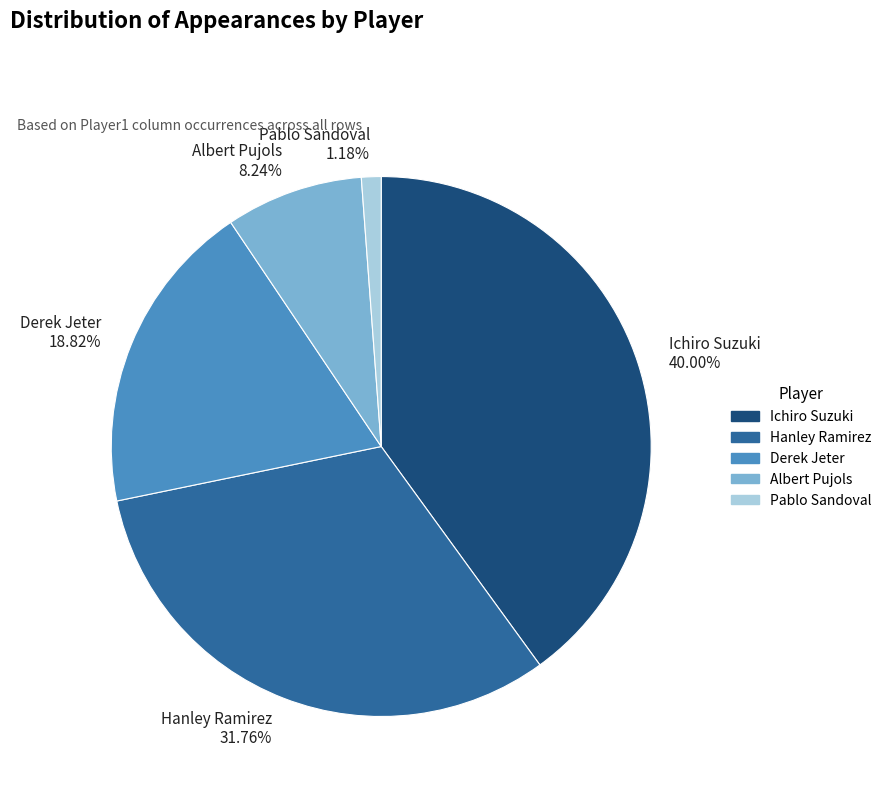

Which slice is the smallest?

Pablo Sandoval